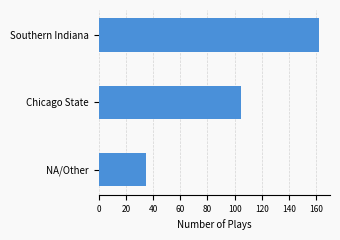

What is the difference between the second highest and minimum values?

70